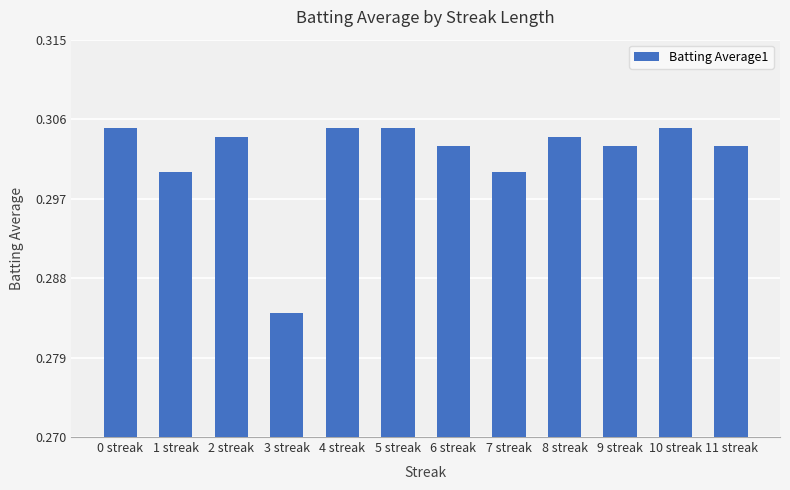

What position from the right is 11 streak?

1